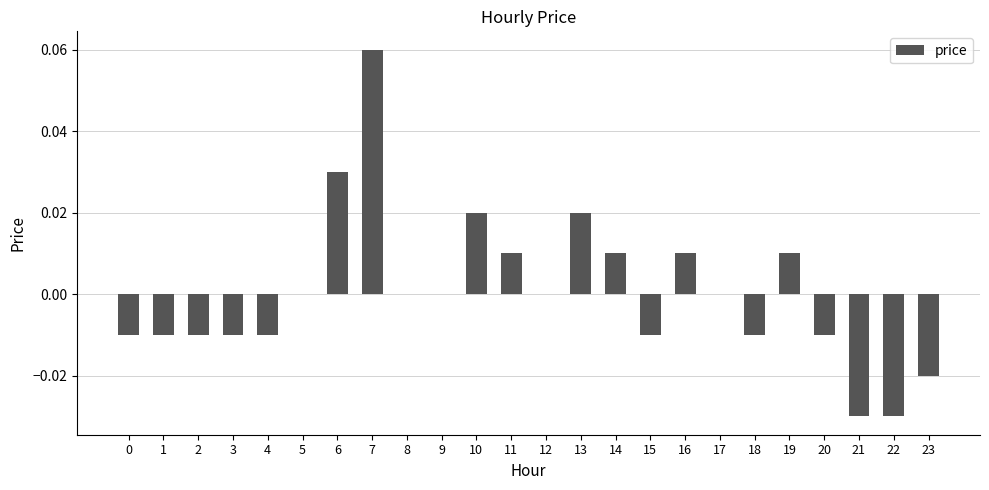

At which category does the chart reach its peak across all series?

7